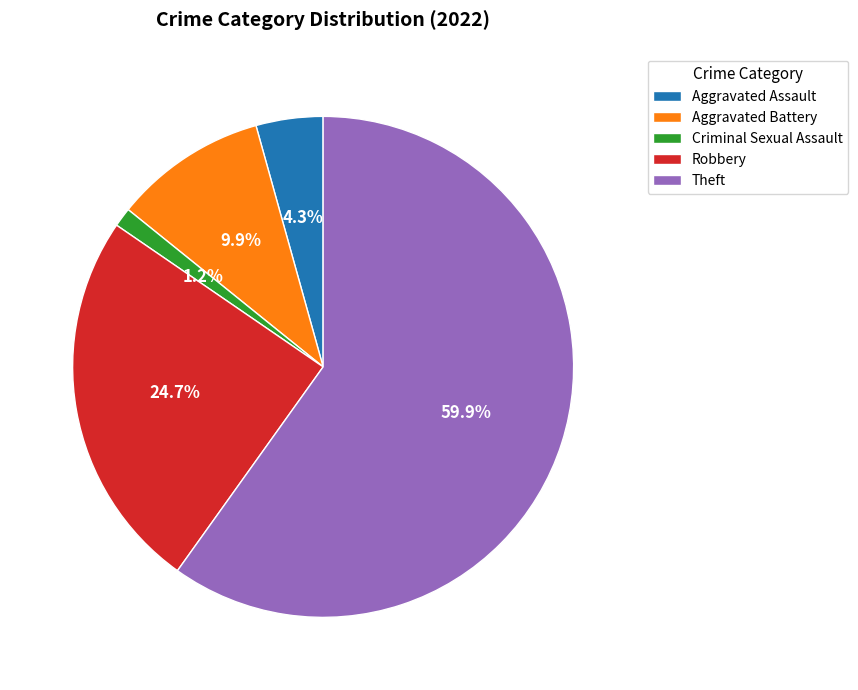

Which slice is the largest?

Theft